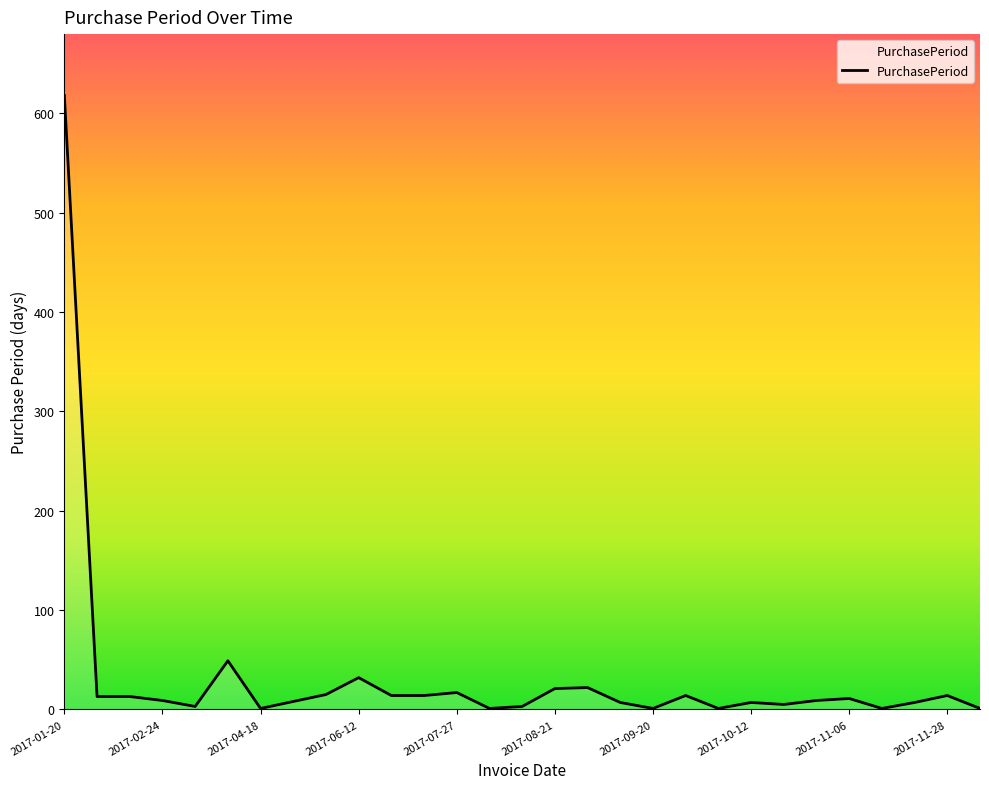

What is the maximum value shown in the chart?

618